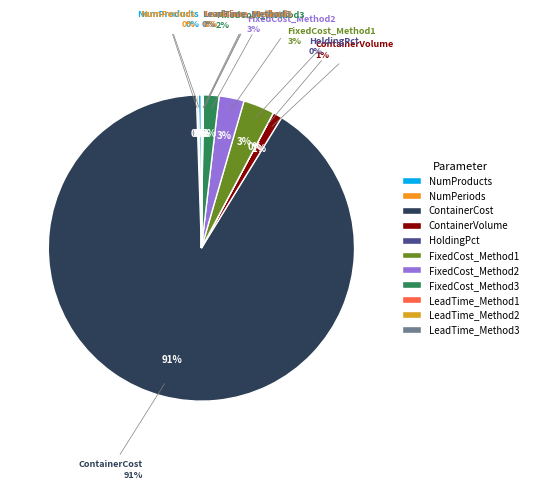

True or false: FixedCost_Method2 accounts for 3% of the total.

True